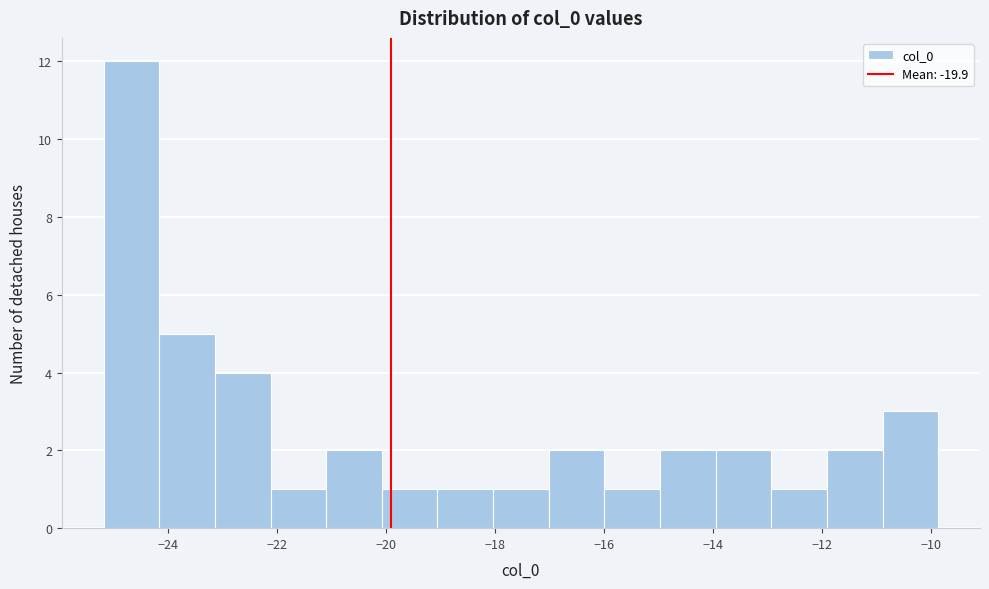

Which range on the x-axis has the tallest bar?

-25.2 to -24.2